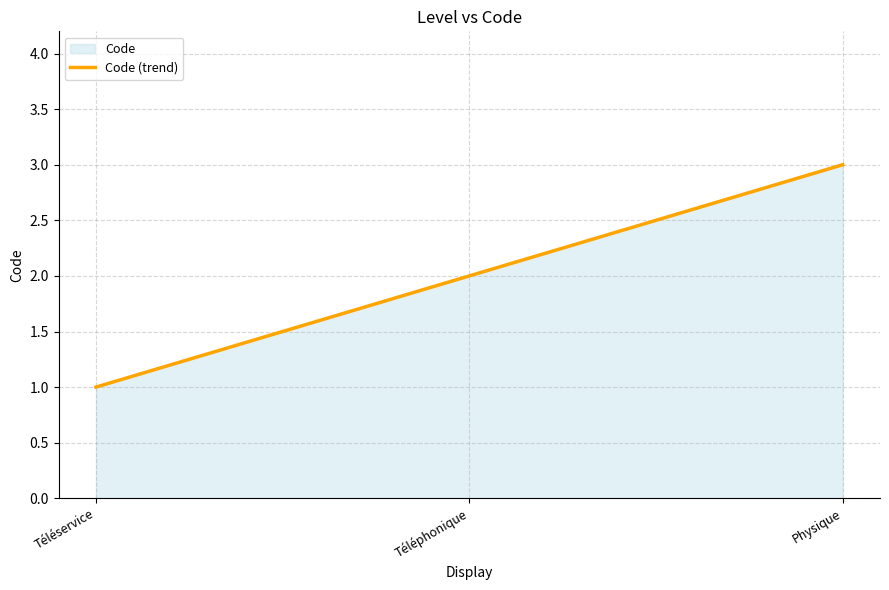

Rank the categories by value from lowest to highest.

Téléservice, Téléphonique, Physique